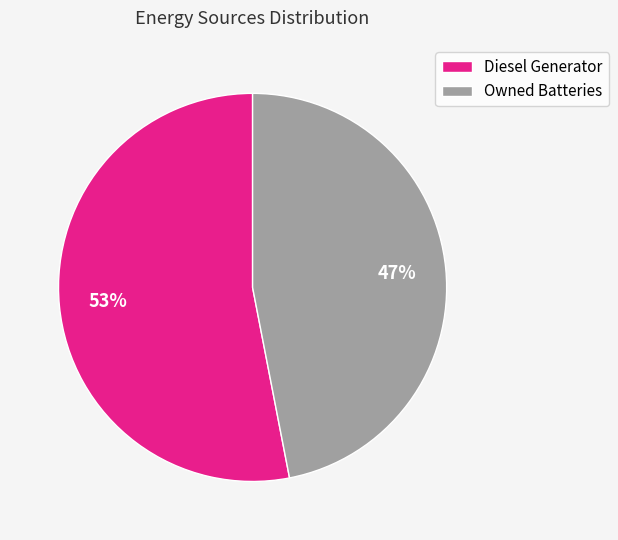

Is it true that Diesel Generator is 53% of the pie?

True